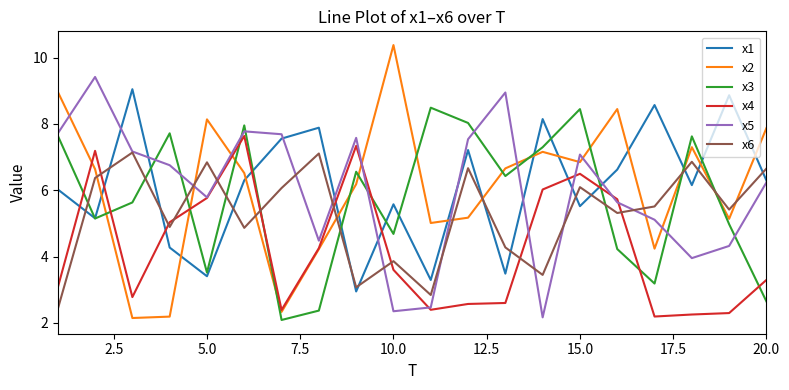

Which series has the largest range (max minus min)?

x2